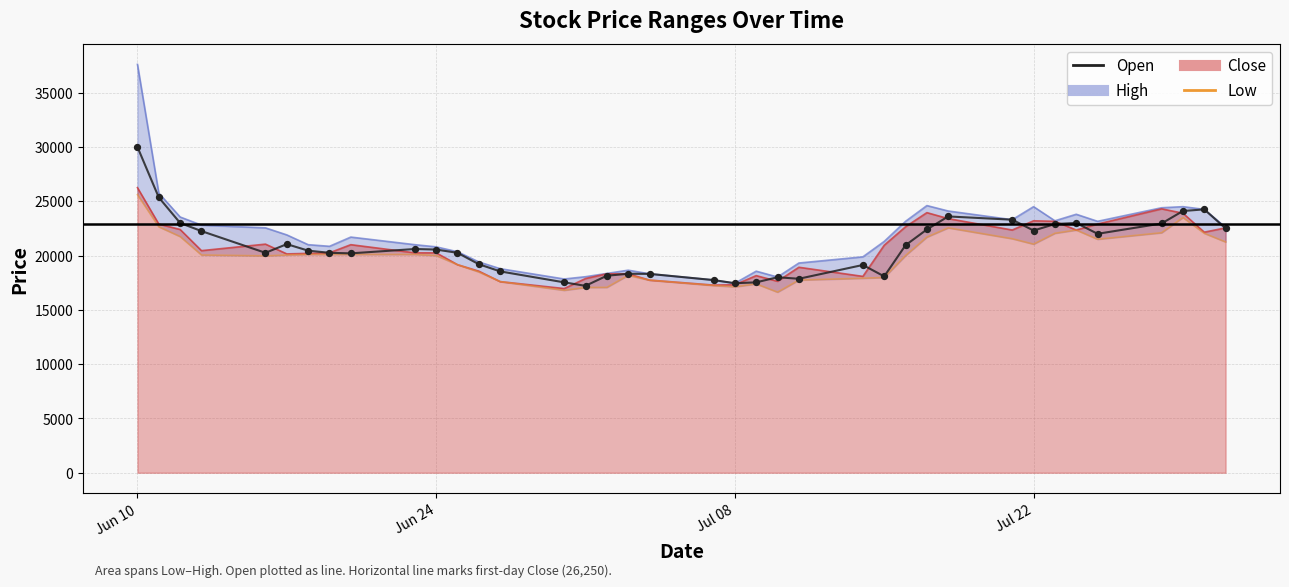

Is the value of Low at 10 greater than the value of Open at 6?

No